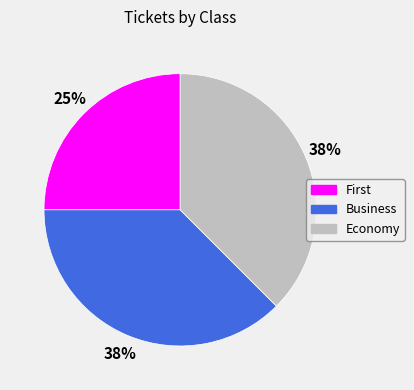

Is Economy the majority of the pie?

No